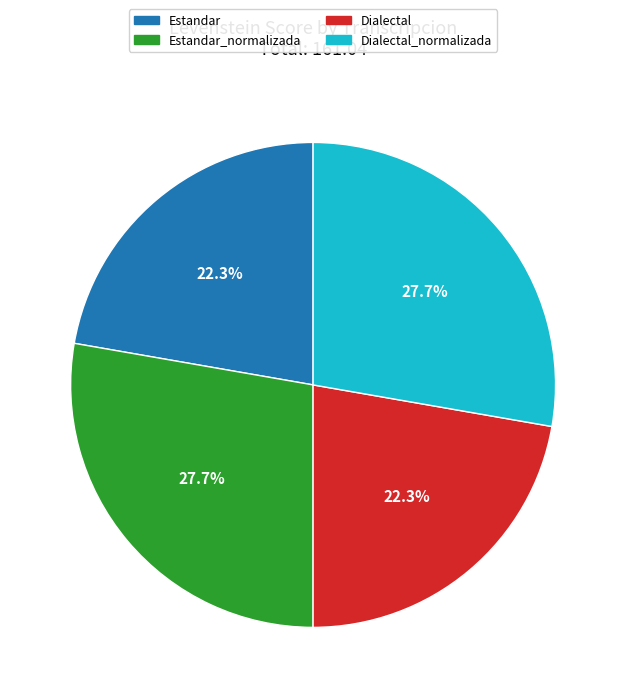

Does any single category account for the majority?

No